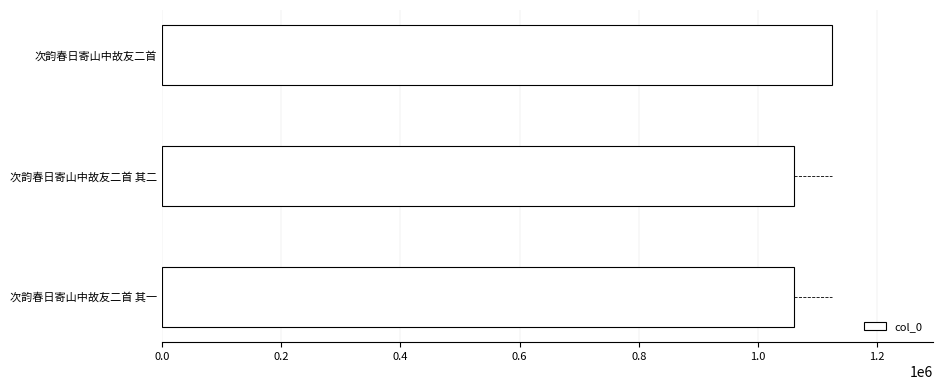

What is the sum of all values?

3247272